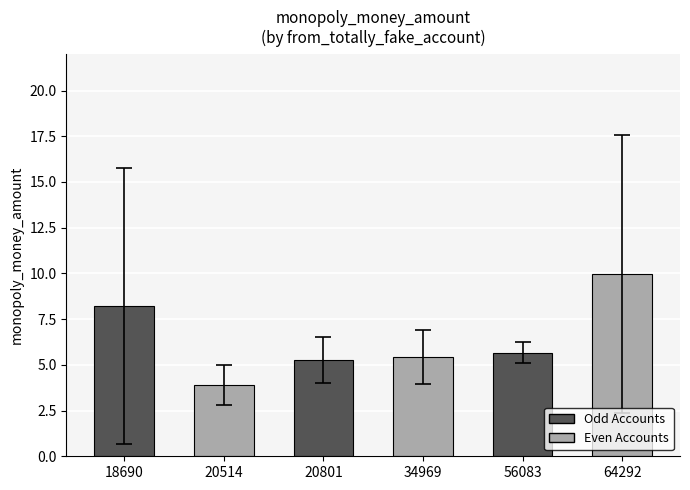

What is the value of the 5th bar from the left?

5.7